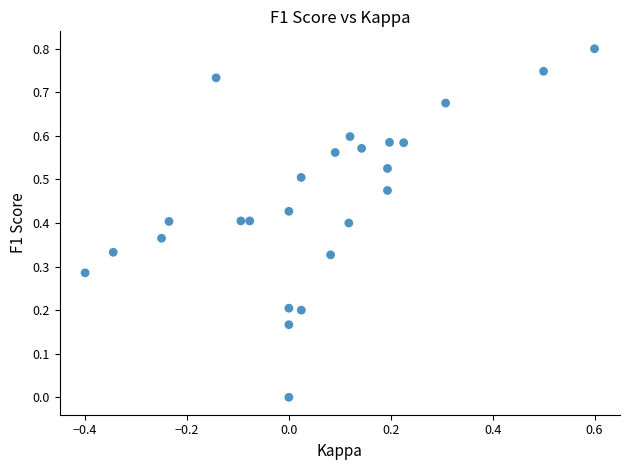

What is the range of X values (max minus min)?

1.0